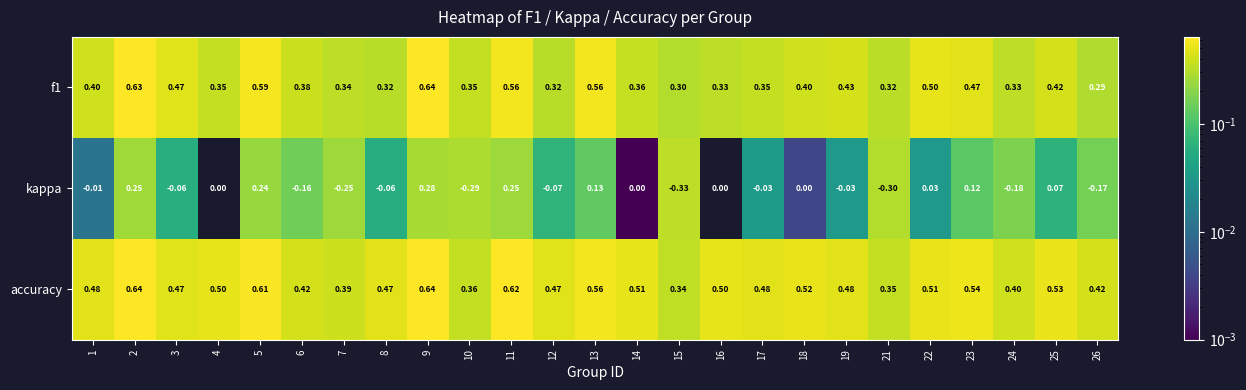

At how many categories does at least one series exceed 0?

25